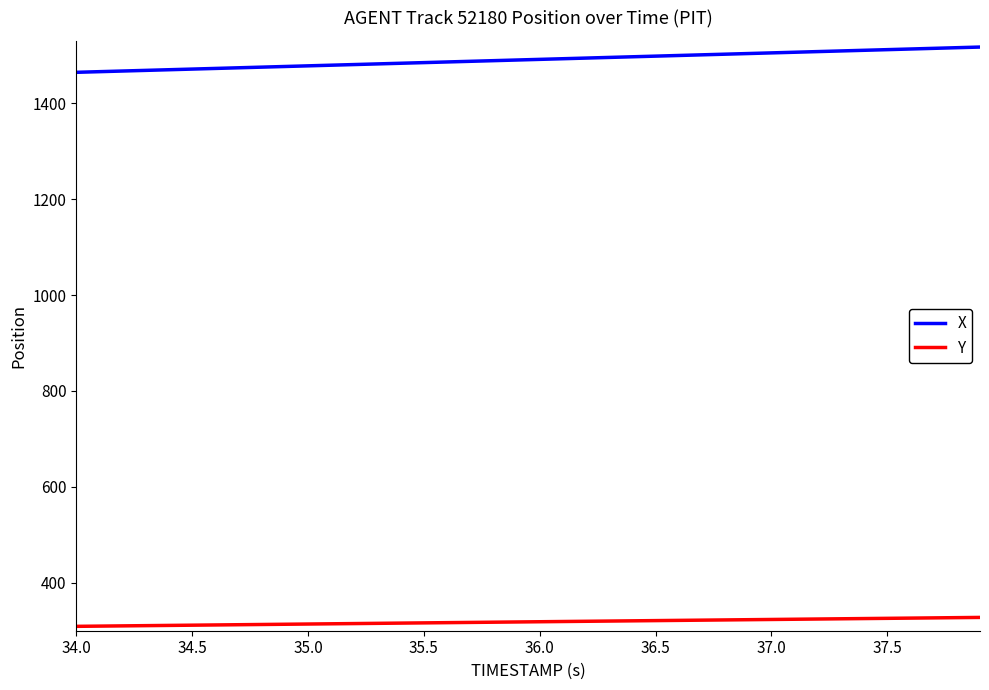

True or false: X and Y intersect in this chart.

False